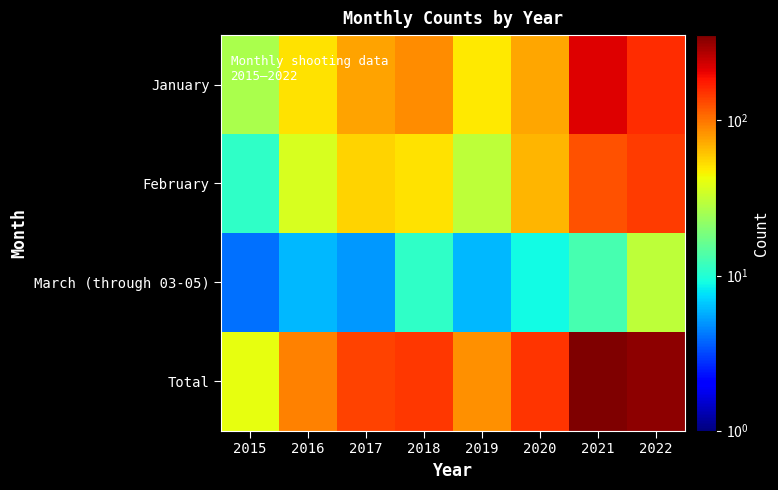

Reading left to right, transcribe all the data shown in this chart.

January: 2015=26	2016=51	2017=75	2018=86	2019=49	2020=74	2021=217	2022=159
February: 2015=11	2016=36	2017=56	2018=51	2019=30	2020=67	2021=125	2022=142
March (through 03-05): 2015=4	2016=6	2017=5	2018=11	2019=6	2020=9	2021=13	2022=30
Total: 2015=41	2016=93	2017=136	2018=148	2019=85	2020=150	2021=355	2022=331